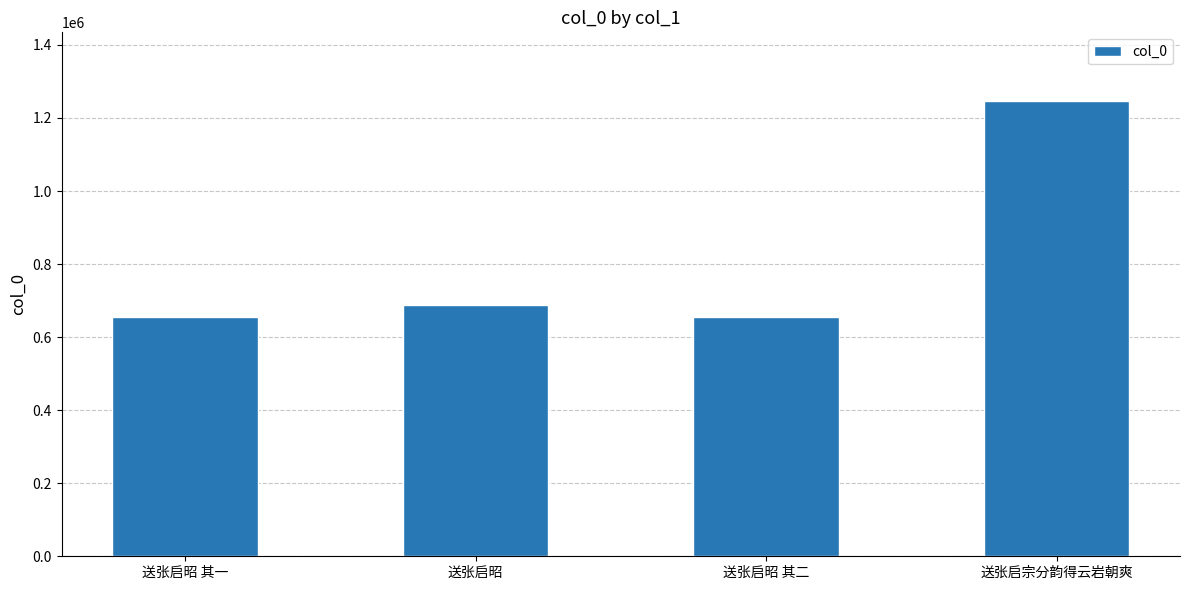

What is the maximum value shown in the chart?

1247414